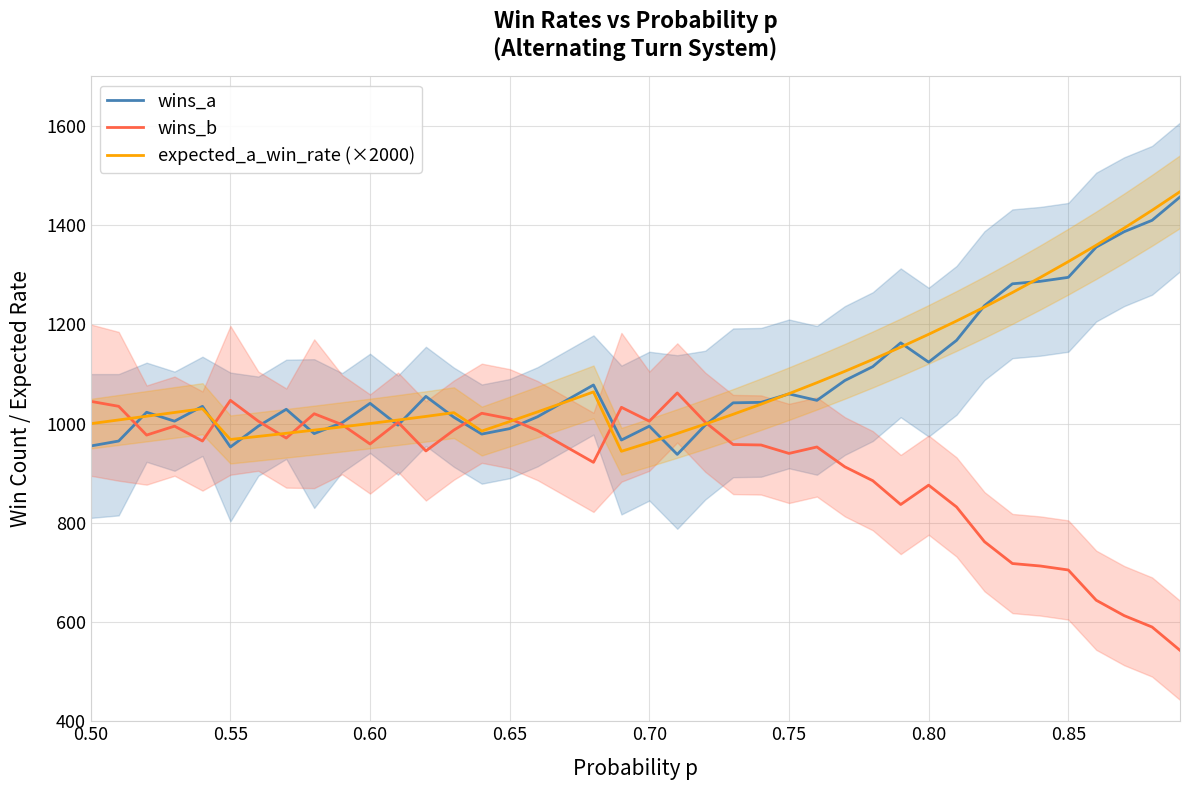

Read the wins_b value at 0.75.

940.0